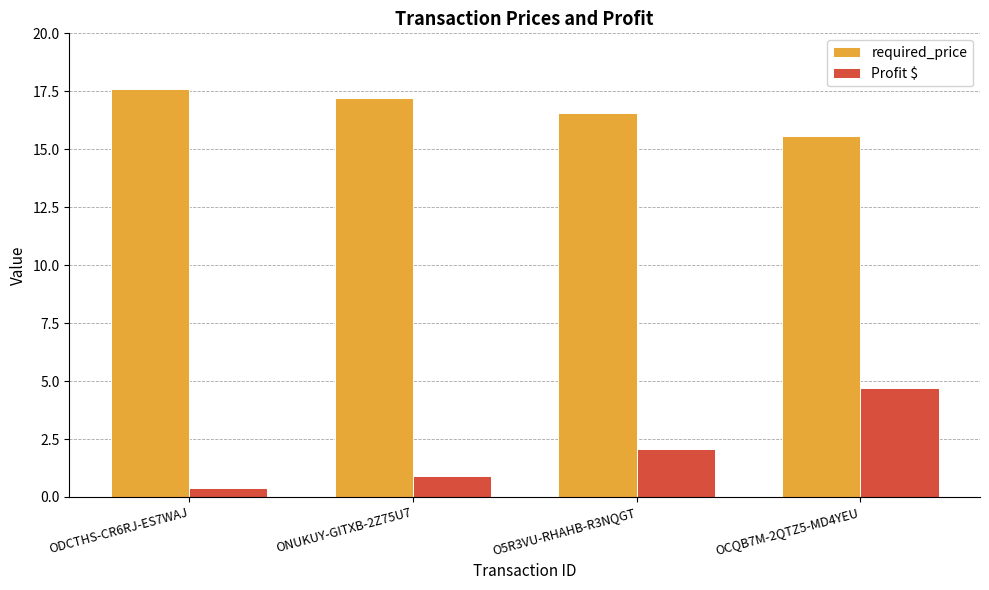

At which category does the chart reach its peak across all series?

ODCTHS-CR6RJ-ES7WAJ